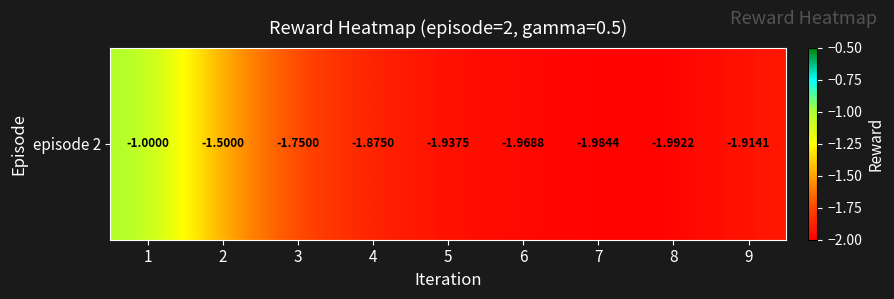

List the labels in order of value, largest first.

1, 2, 3, 4, 9, 5, 6, 7, 8